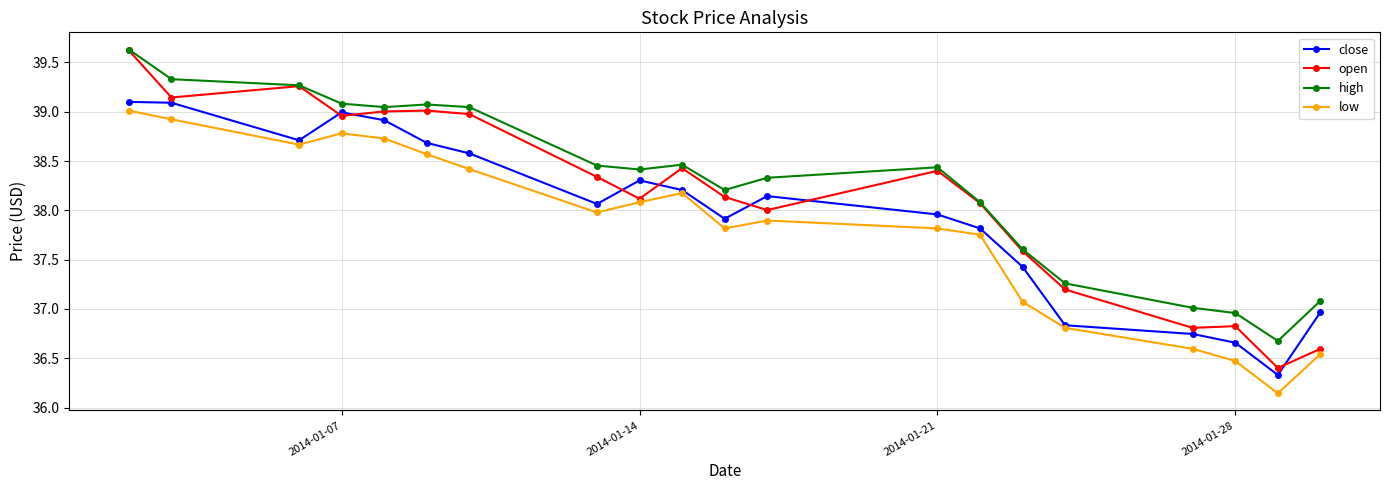

At how many categories does at least one series exceed 36?

20